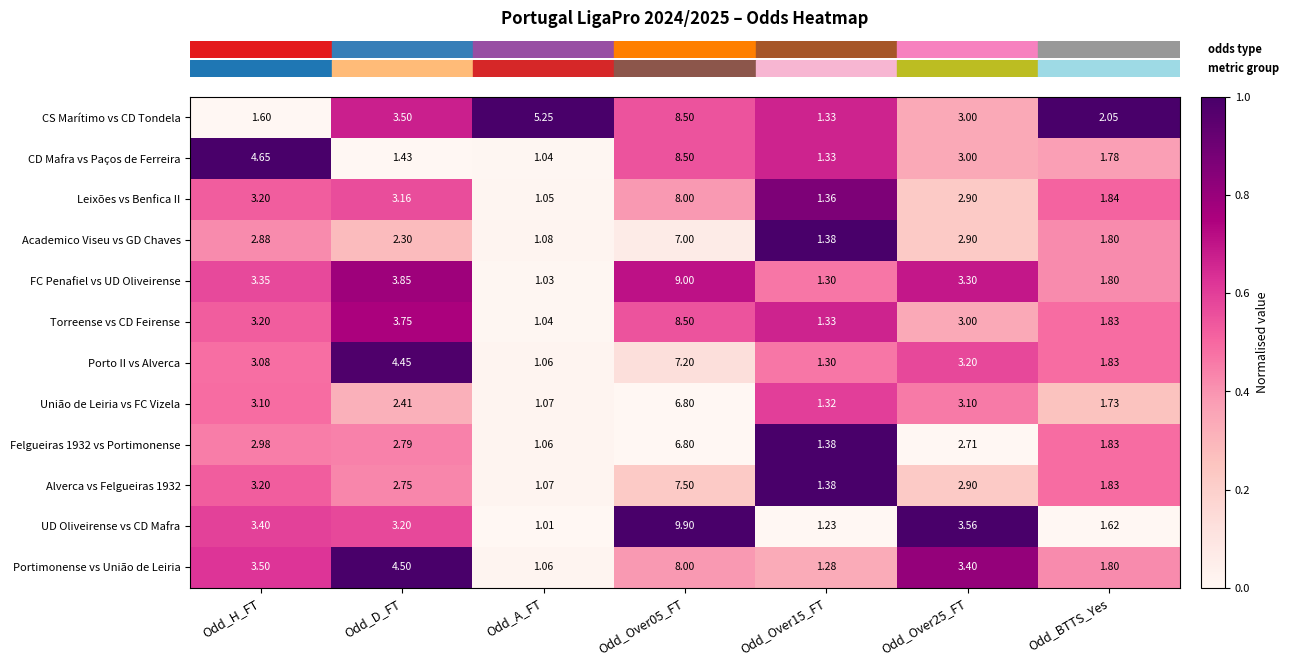

At which label does UD Oliveirense vs CD Mafra first exceed 3?

Odd_H_FT